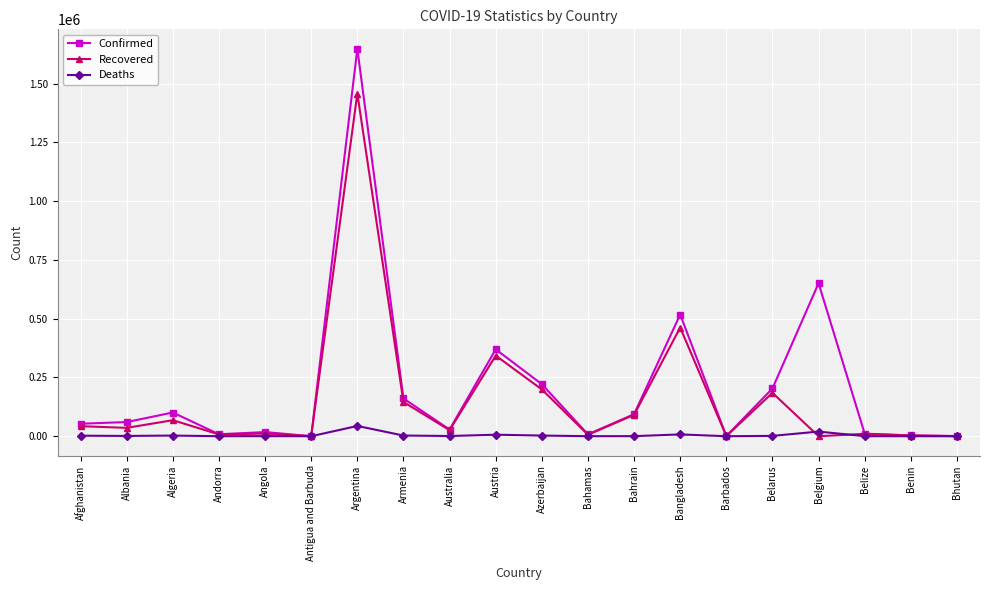

At how many categories does at least one series exceed 360445?

4